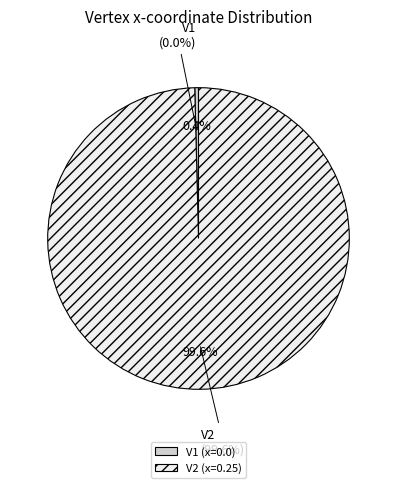

True or false: V1 accounts for 1% of the total.

False